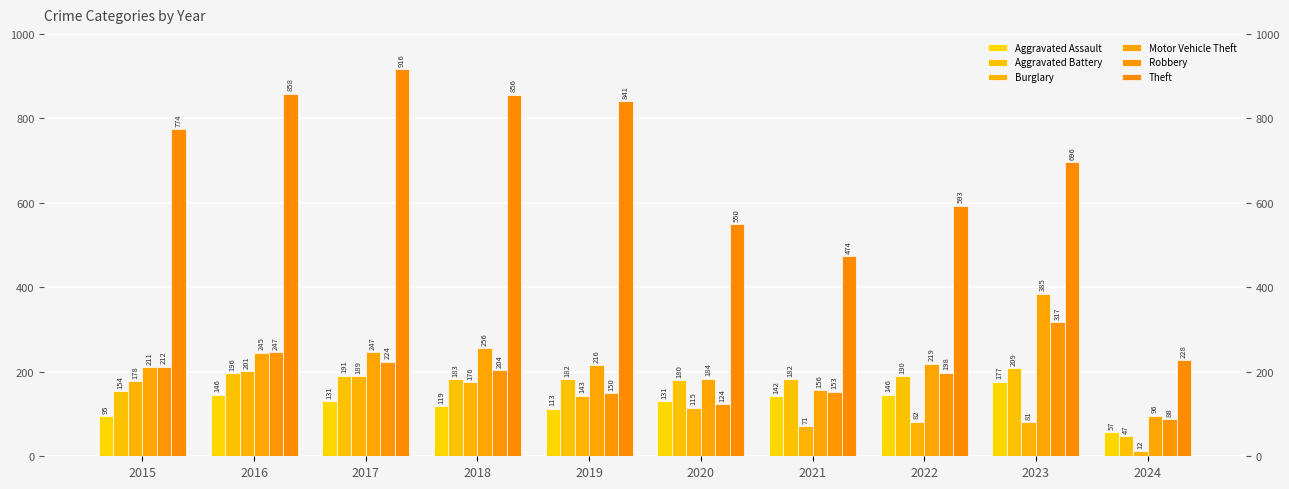

What are all the series names shown in the legend?

Aggravated Assault, Aggravated Battery, Burglary, Motor Vehicle Theft, Robbery, Theft